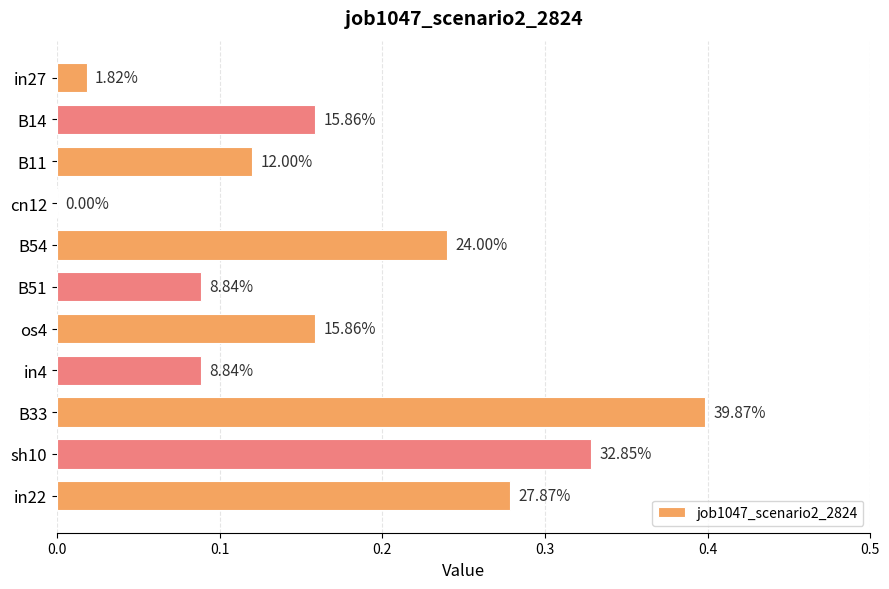

What is the average value?

0.2